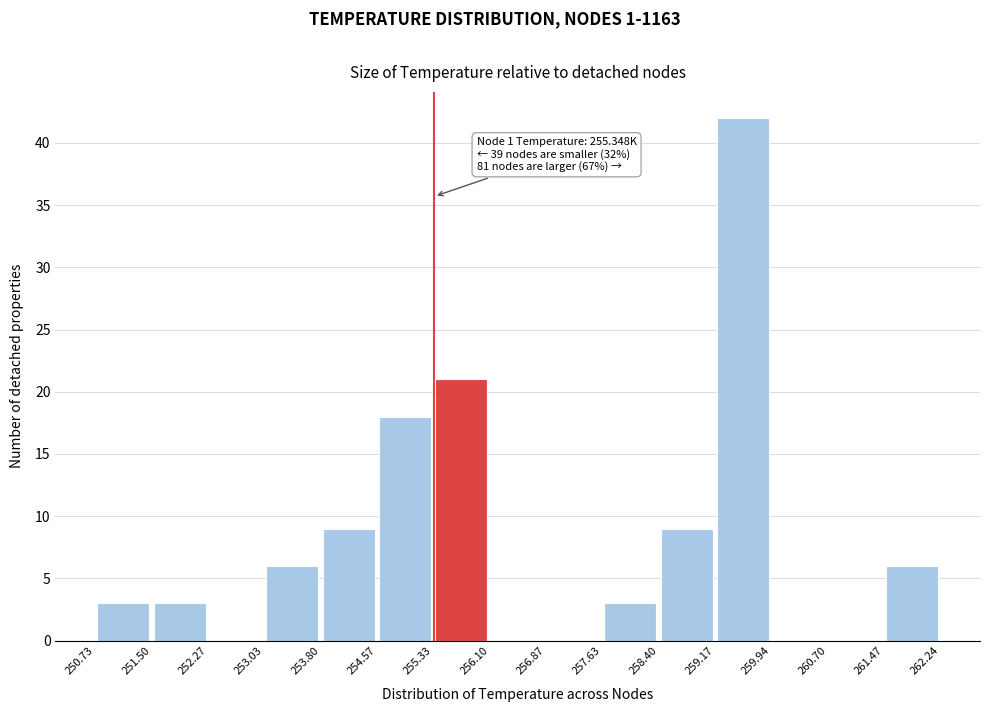

Over which range of the x-axis is the bar tallest?

259.17 to 259.94